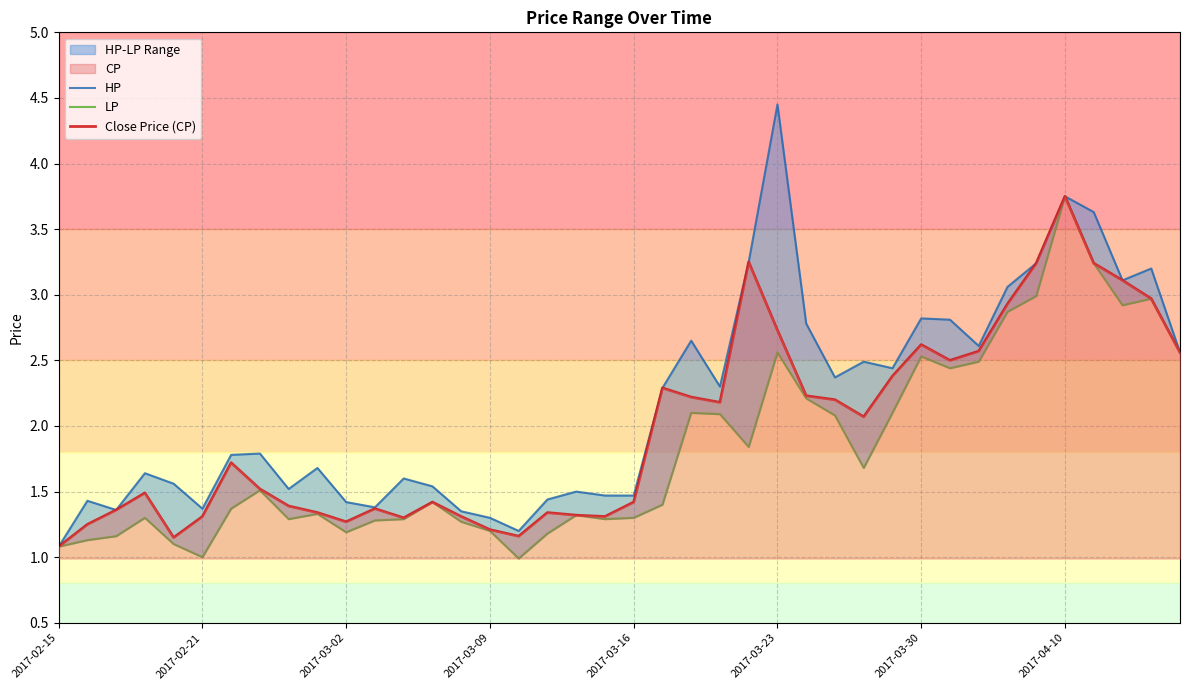

What is the difference between the maximum and minimum values in the Close Price (CP) series?

2.7